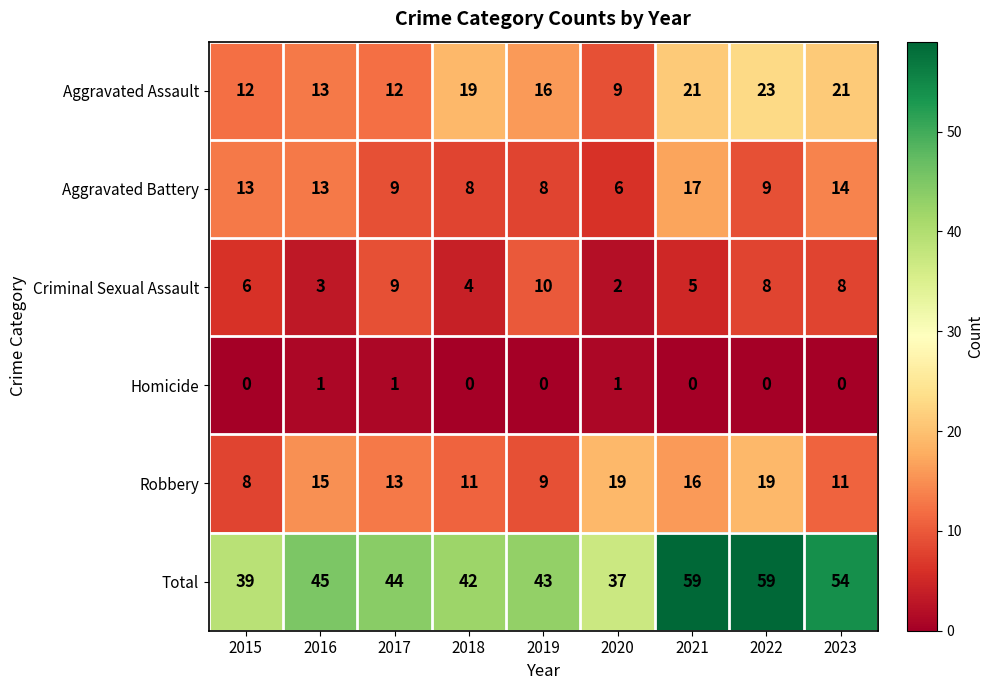

True or false: Aggravated Assault has a value of 18 at 2016.

False